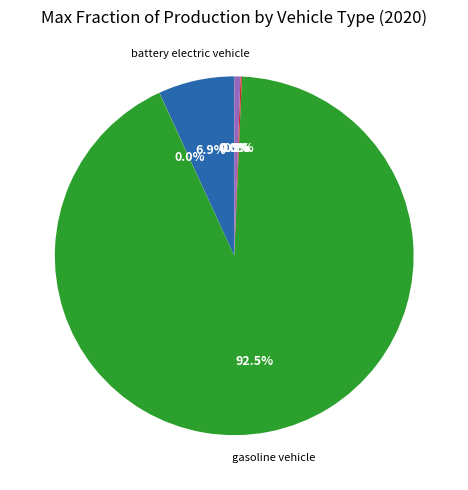

Is there any slice that represents more than half of the pie?

Yes